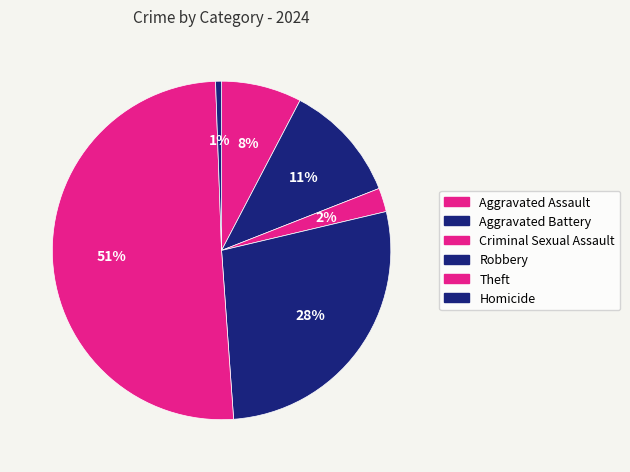

Which has a higher value, Aggravated Battery or Aggravated Assault?

Aggravated Battery